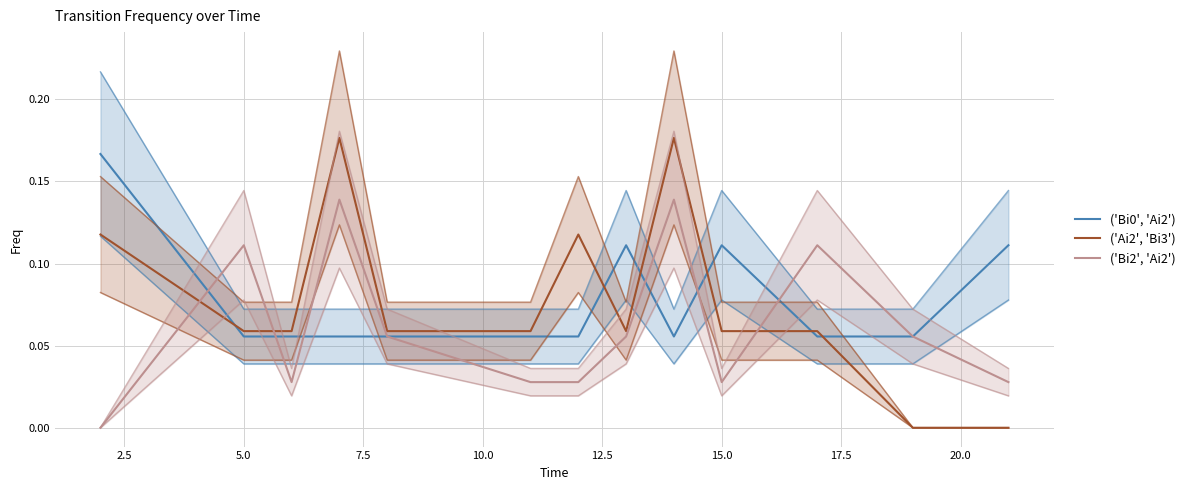

What is the difference between the maximum and second lowest values in the ('Ai2', 'Bi3') series?

0.2